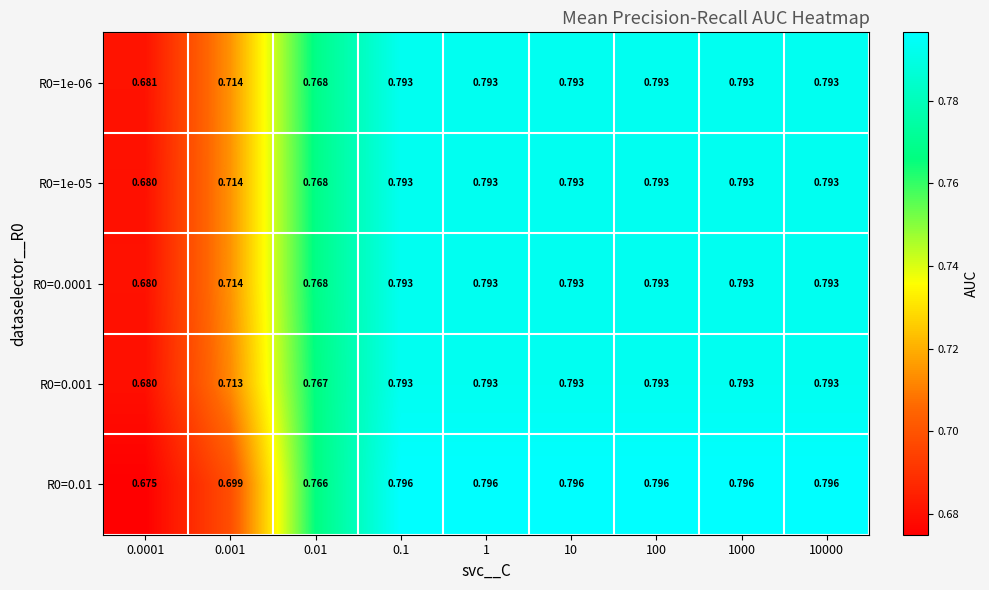

Is the value of R0=0.01 at 0.0001 greater than the value of R0=0.001 at 1000?

No